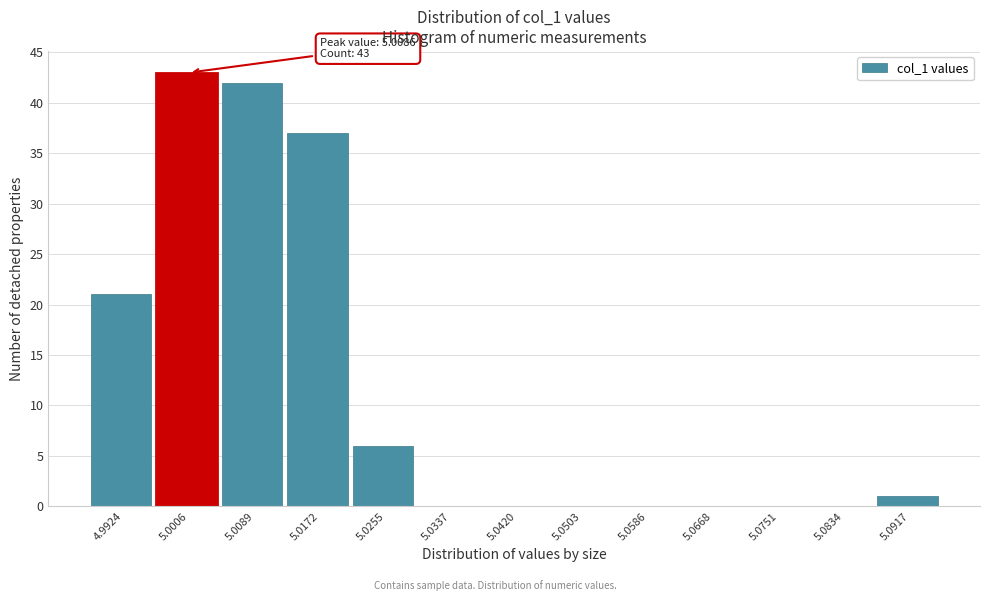

Reading left to right, transcribe all the data shown in this chart.

4.9924=21	5.0006=43	5.0089=42	5.0172=37	5.0255=6	5.0337=0	5.0420=0	5.0503=0	5.0586=0	5.0668=0	5.0751=0	5.0834=0	5.0917=1